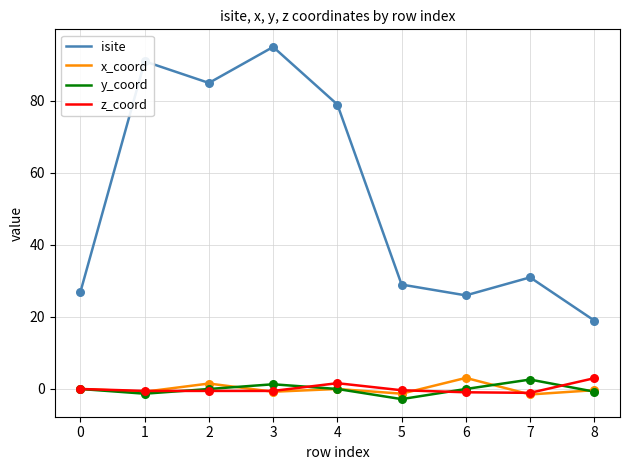

At which category is the sum across all series the highest?

3